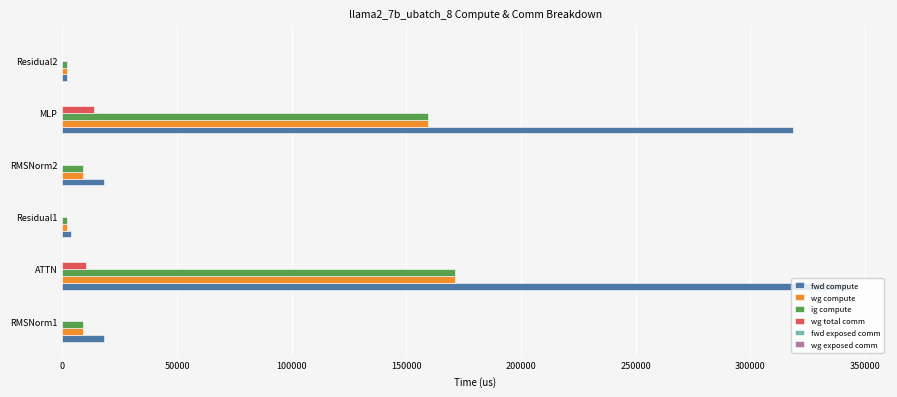

Which series changed the most between ATTN and RMSNorm2?

fwd compute